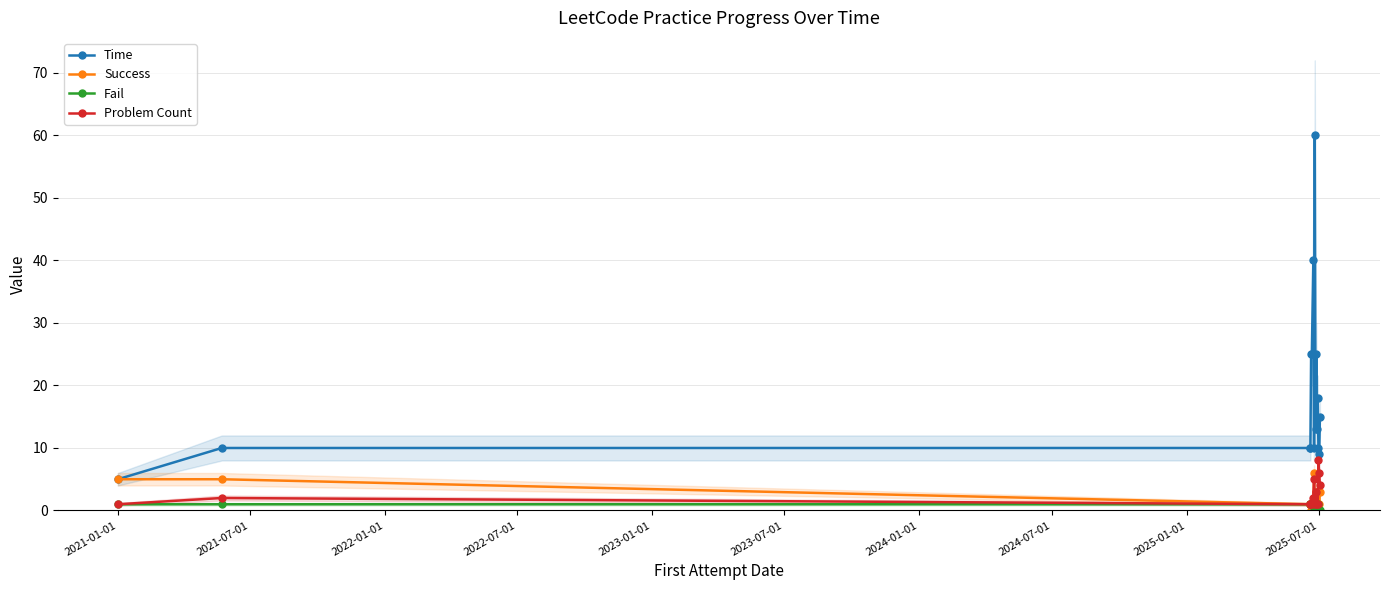

True or false: Problem Count and Time intersect in this chart.

False